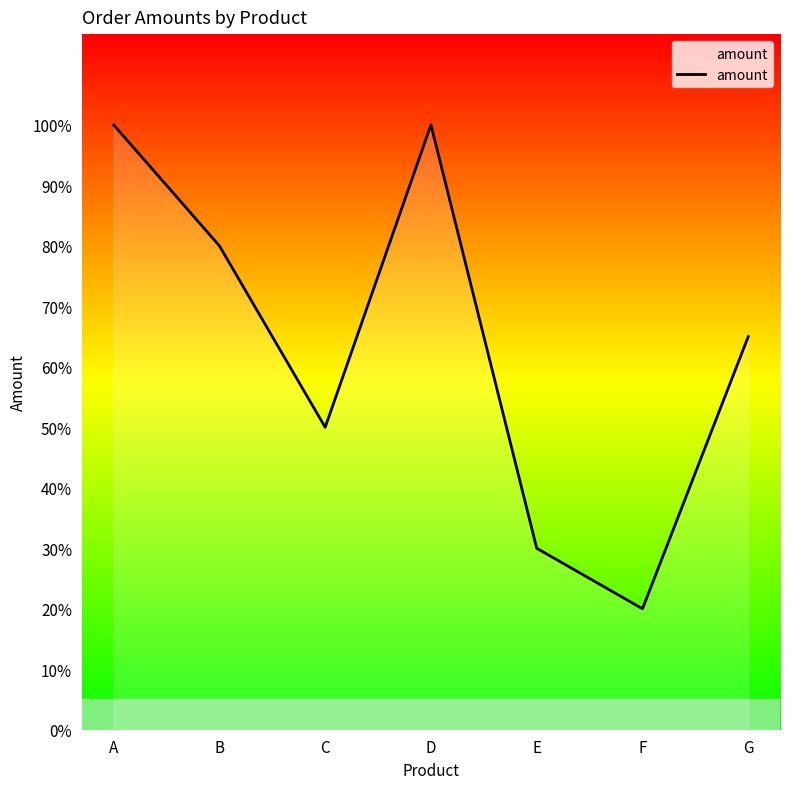

How many interior local peaks (higher than both neighbors) does the data have?

1